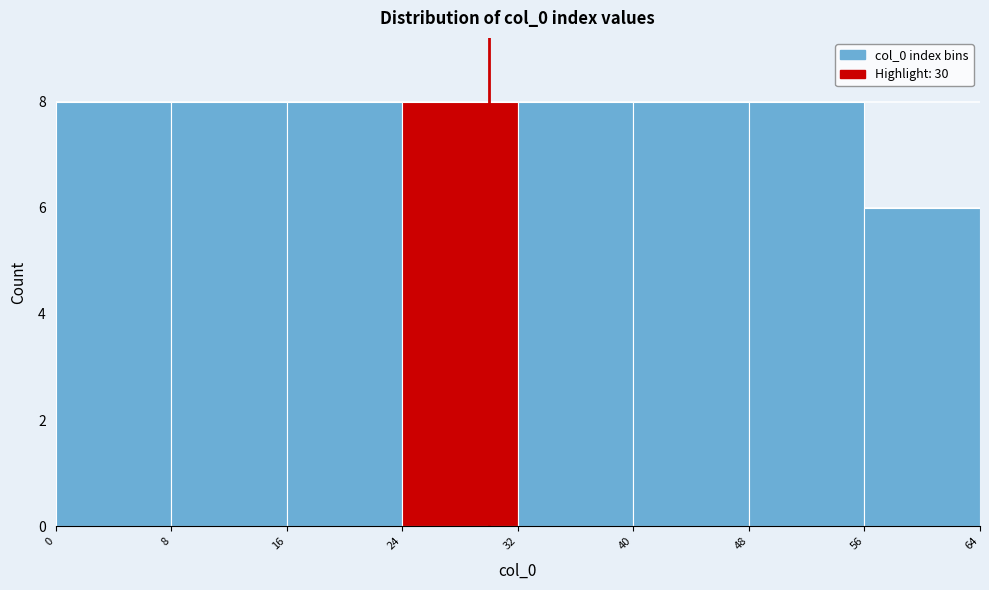

What is the height of the bar covering 40 to 48 on the x-axis? The values are not printed on the chart, so give them approximately, as read against the axis.

8